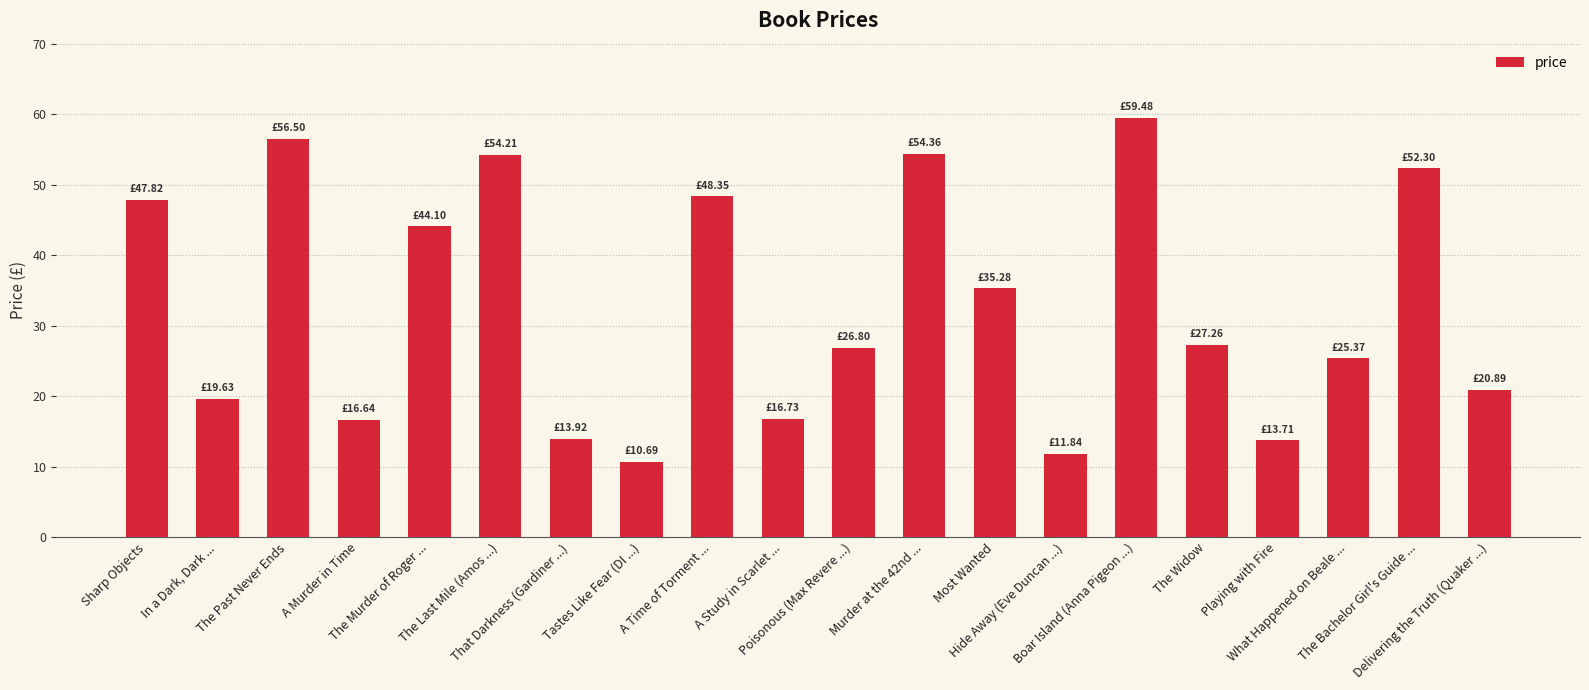

How many bars are there in total?

20